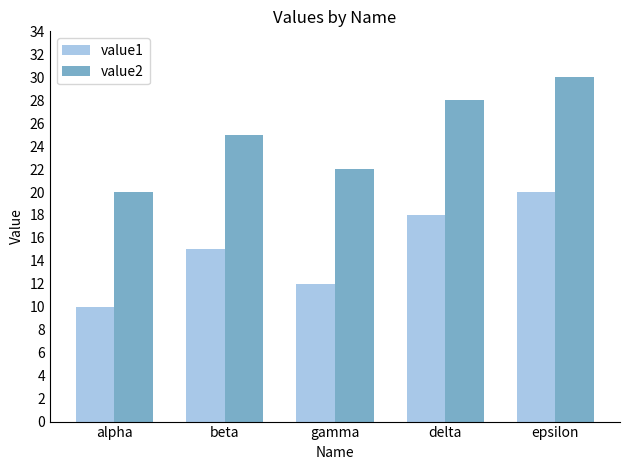

How many series are shown in this chart?

2